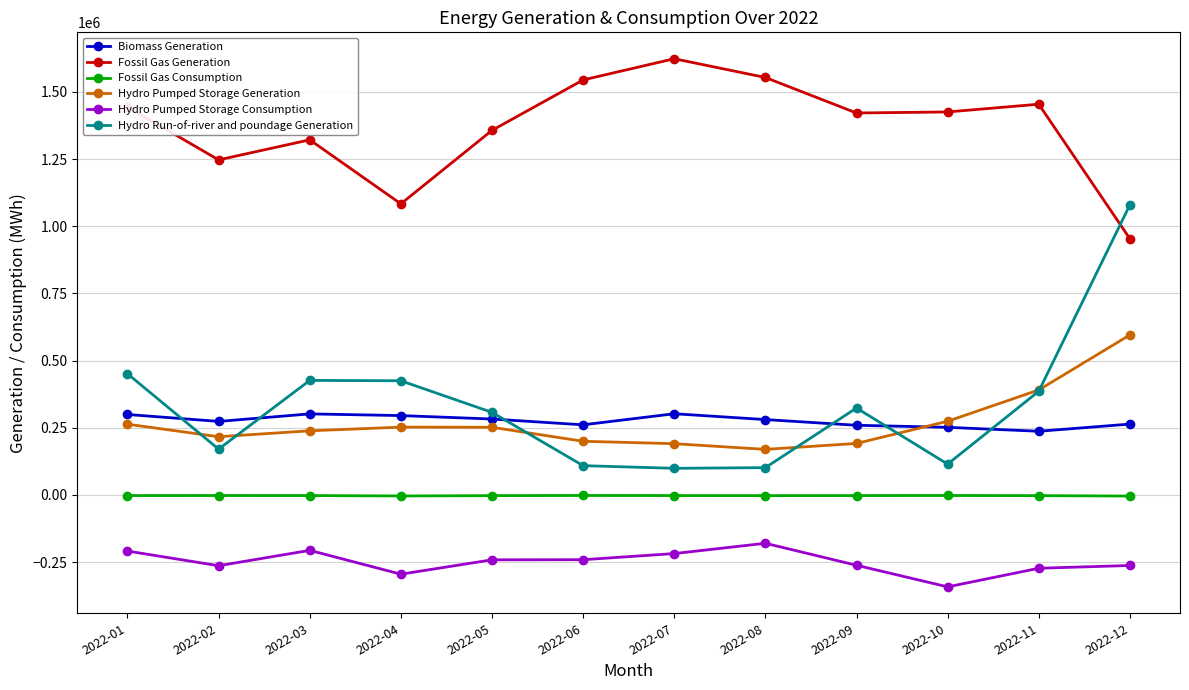

Where is the first local maximum for Fossil Gas Generation?

2022-03